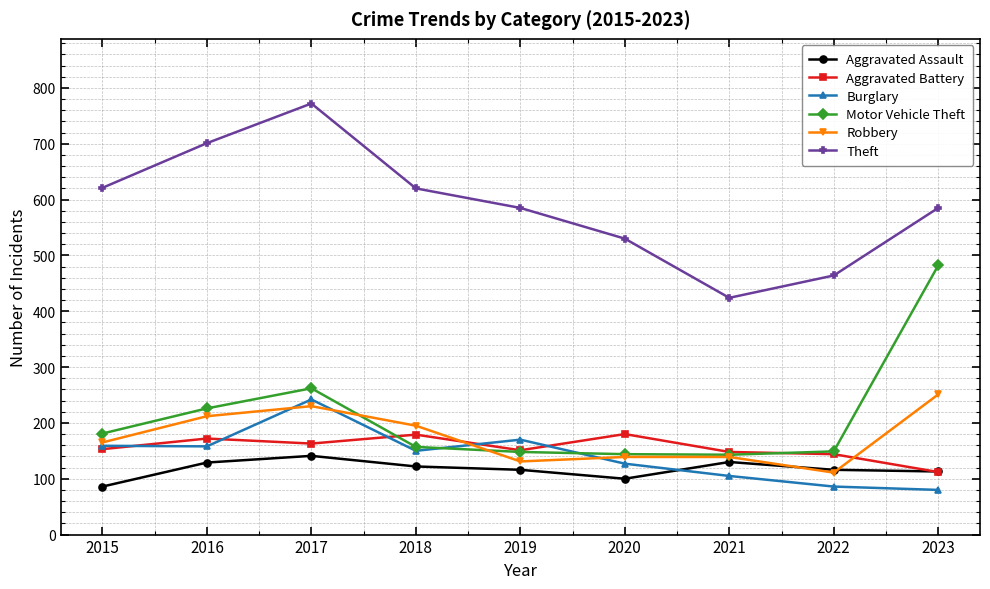

What is the spread (max minus min) of values at 2019?

469